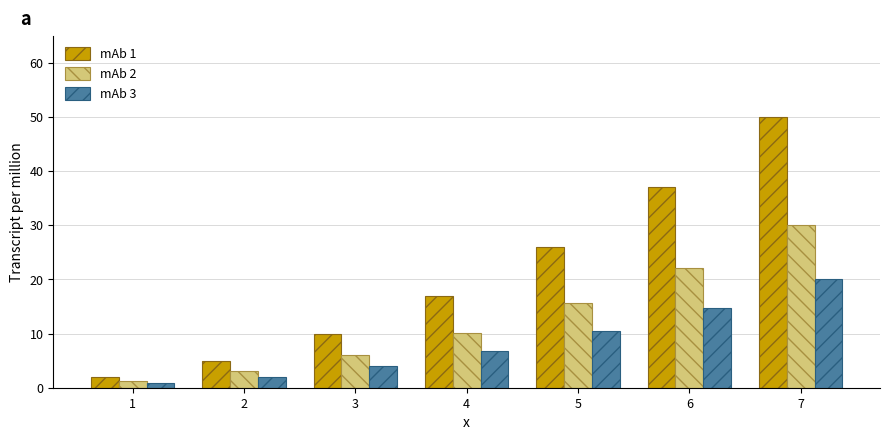

The mAb 2 series shows 6.0 at 3. True or false?

True